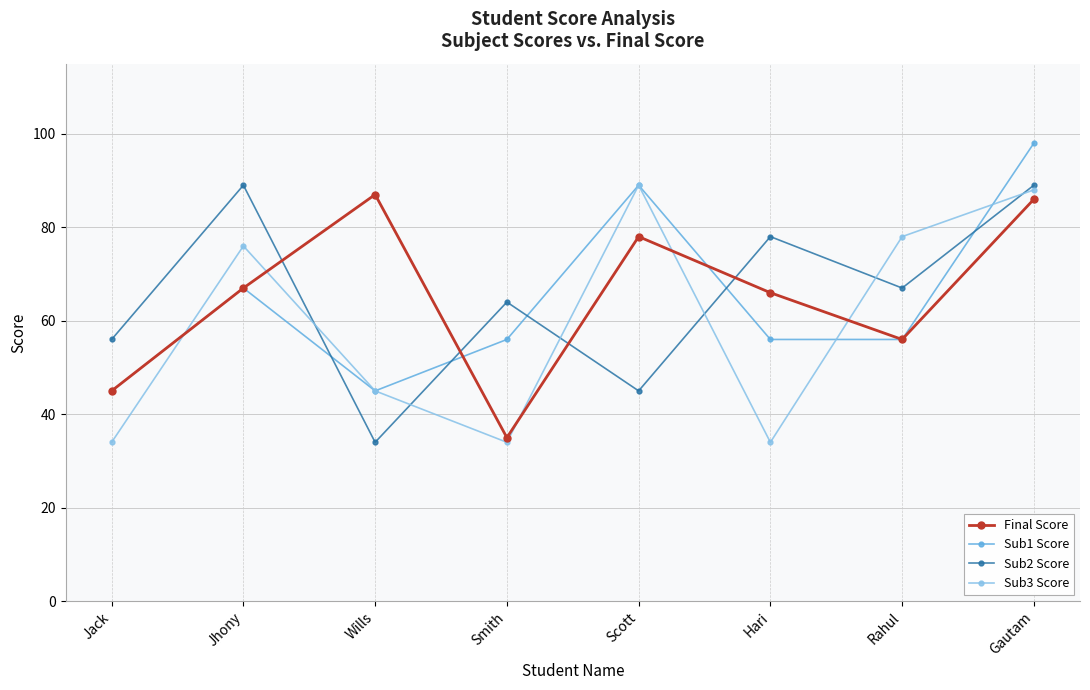

Between Hari and Gautam, which series saw the biggest shift?

Sub3 Score